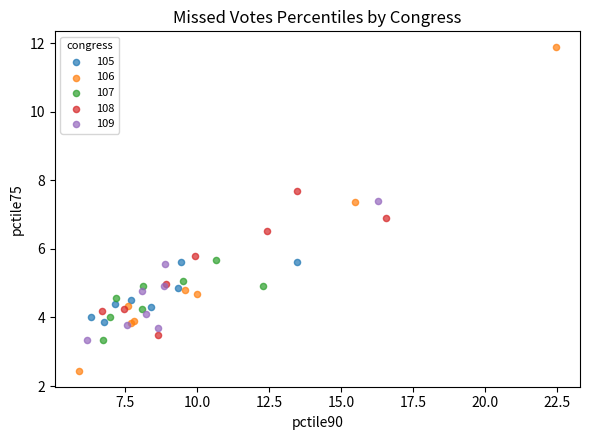

Which series contains the highest Y value?

106